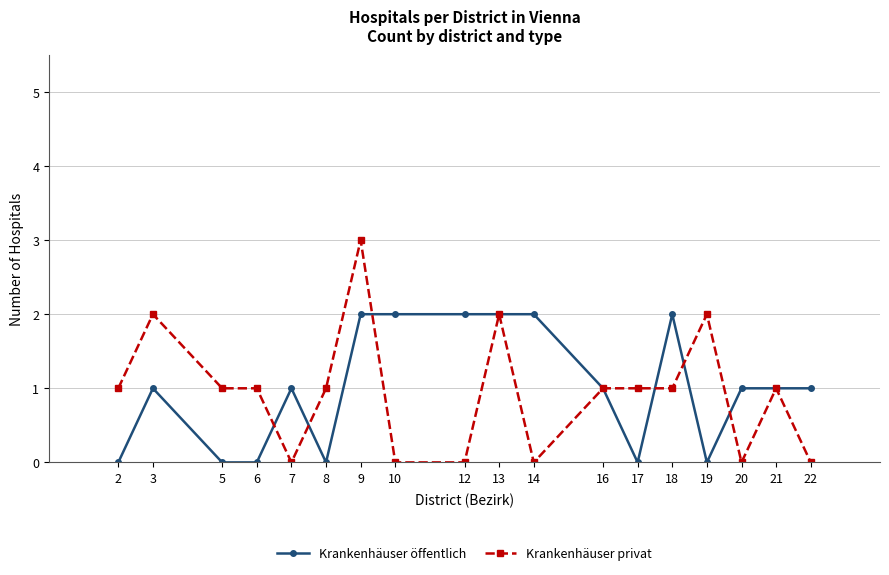

True or false: Krankenhäuser privat has a value of 2 at 19.

True